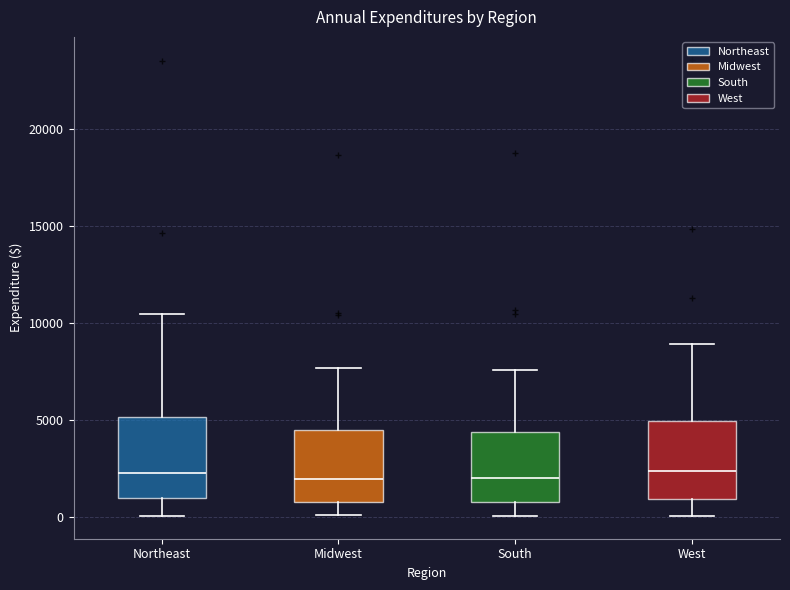

Where is the upper edge of the box for Midwest on the y-axis? The values are not printed on the chart, so give them approximately, as read against the axis.

4500